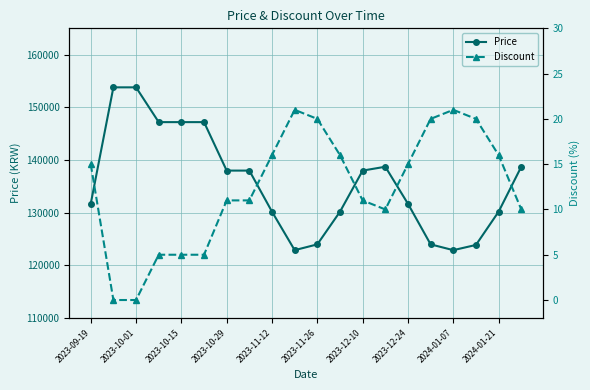

The value of Price at 2023-09-19 is 191326. True or false?

False